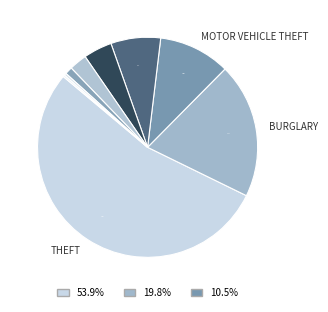

Does any single category account for the majority?

Yes